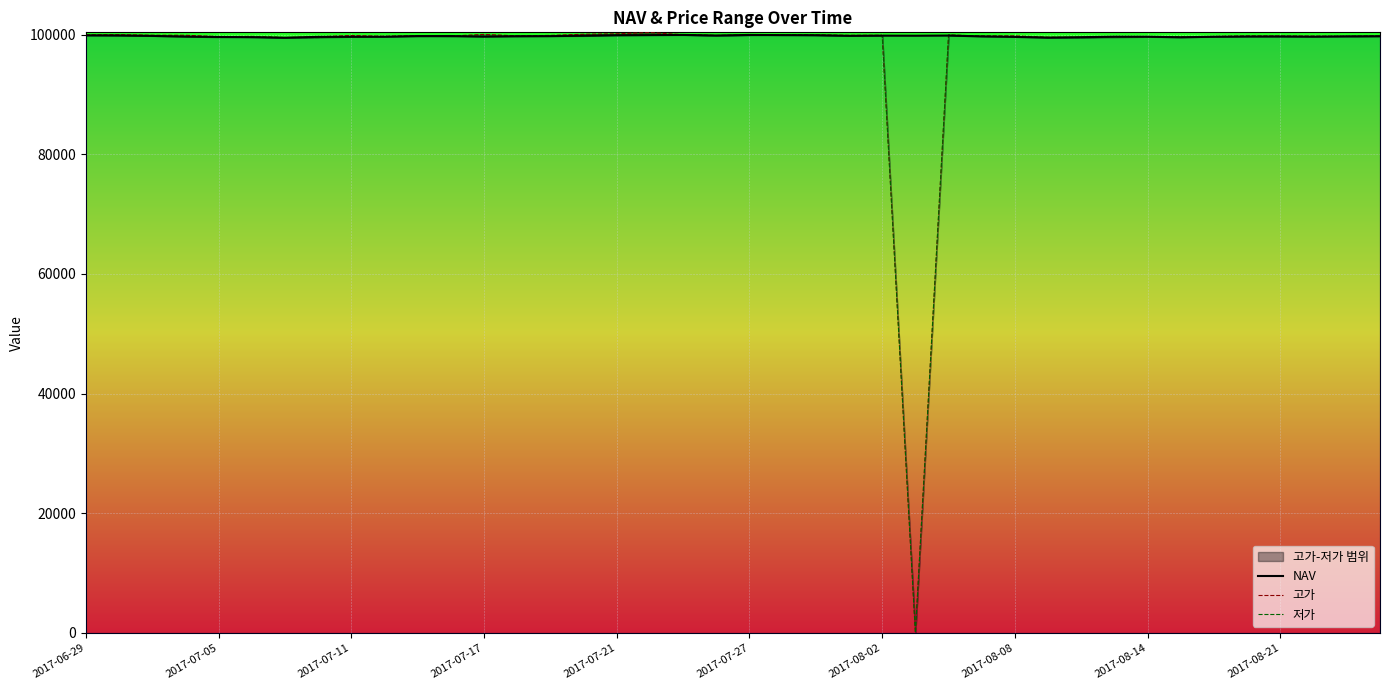

Reading left to right, extract all data points from this chart.

NAV: 99914.4	99887.2	99820.6	99698.1	99644.8	99598.7	99507.9	99659.4	99666.9	99679.6	99795.0	99796.7	99695.4	99773.5	99780.2	99849.1	99928.4	99949.2	99984.4	99886.1	99979.5	99944.3	99932.0	99831.7	99862.6	99848.7	99876.7	99733.3	99648.0	99524.2	99603.1	99687.2	99682.3	99586.8	99676.9	99713.4	99733.6	99692.5	99755.1	99761.2
고가: 99990.0	100025.0	99925.0	99925.0	99695.0	99735.0	99535.0	99665.0	99885.0	99750.0	99865.0	99790.0	100070.0	99820.0	99900.0	100095.0	100170.0	100365.0	100030.0	99885.0	99970.0	100030.0	99985.0	99915.0	99920.0	0.0	99955.0	99815.0	99820.0	99595.0	99580.0	99705.0	99690.0	99665.0	99725.0	99810.0	99795.0	99775.0	99730.0	99820.0
저가: 99905.0	99890.0	99830.0	99725.0	99610.0	99695.0	99530.0	99535.0	99685.0	99710.0	99760.0	99785.0	99770.0	99735.0	99815.0	99820.0	99940.0	100005.0	99975.0	99885.0	99970.0	100030.0	99945.0	99865.0	99880.0	0.0	99955.0	99790.0	99725.0	99555.0	99530.0	99580.0	99675.0	99620.0	99690.0	99765.0	99715.0	99730.0	99725.0	99800.0